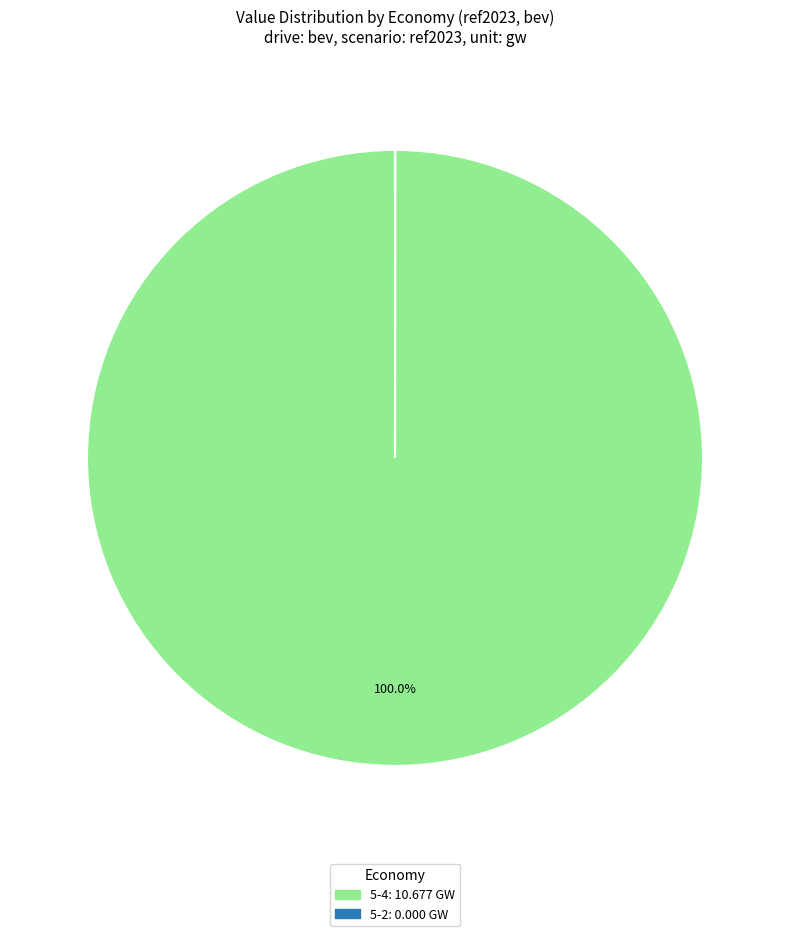

Is there any slice that represents more than half of the pie?

Yes